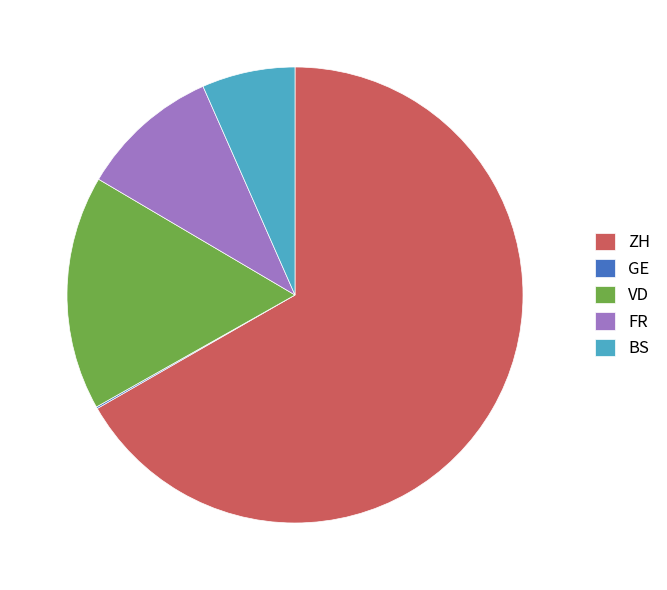

Combined, do BS and VD account for over 50%?

No